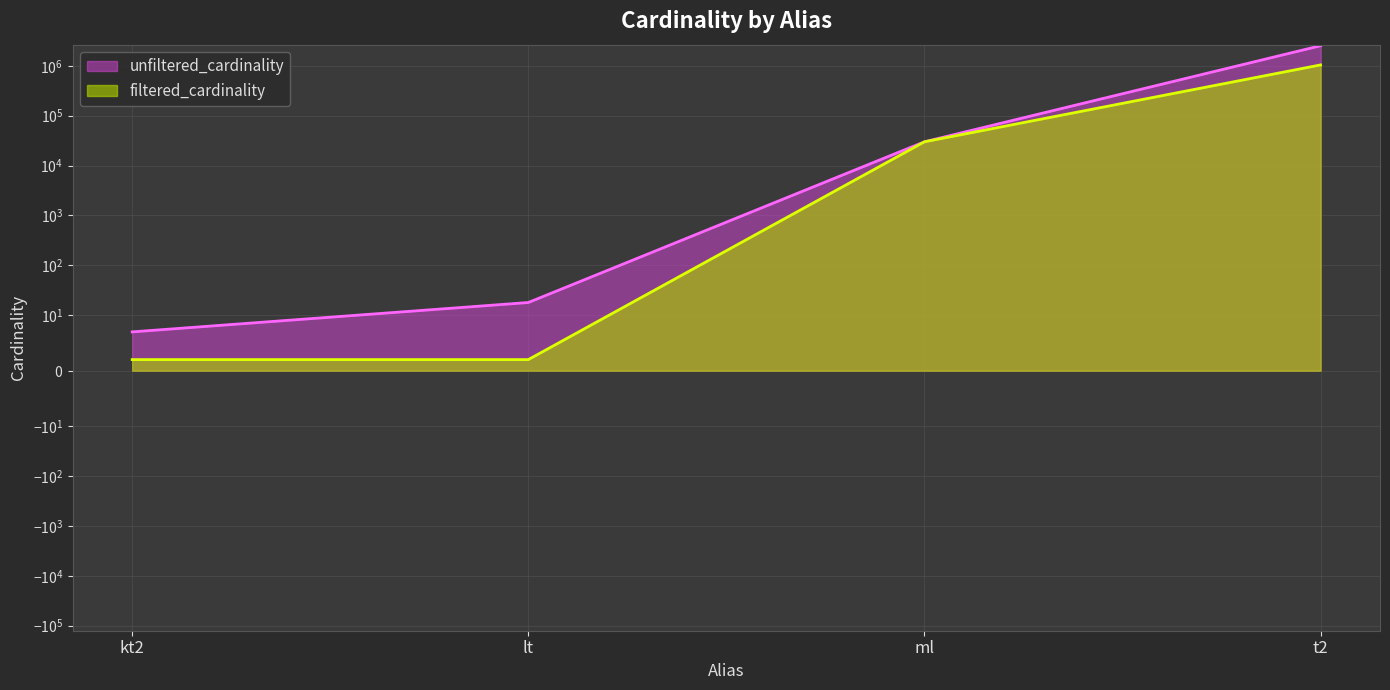

List the series in order of their peak value, lowest first.

filtered_cardinality, unfiltered_cardinality